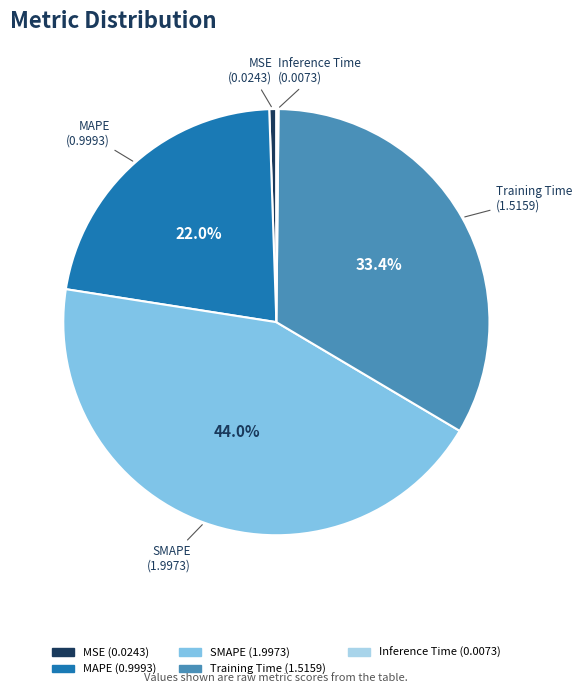

Is the sum of MSE and MAPE greater than half?

No